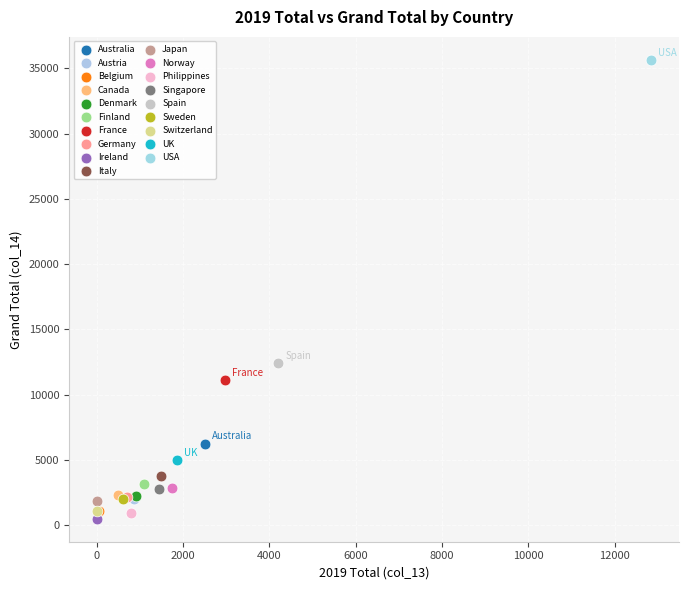

Which series reaches the maximum Y coordinate?

USA